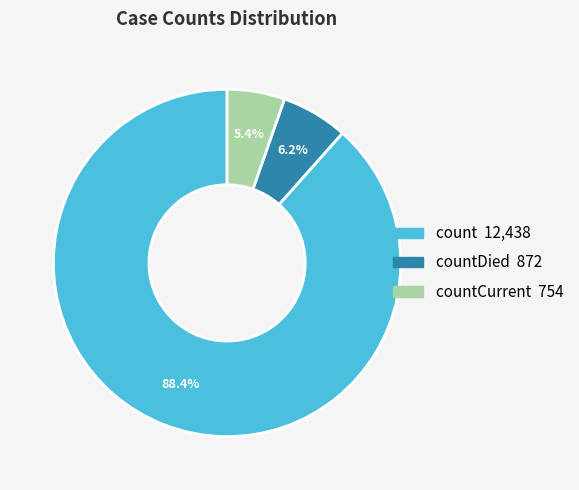

Is there any slice that represents more than half of the pie?

Yes